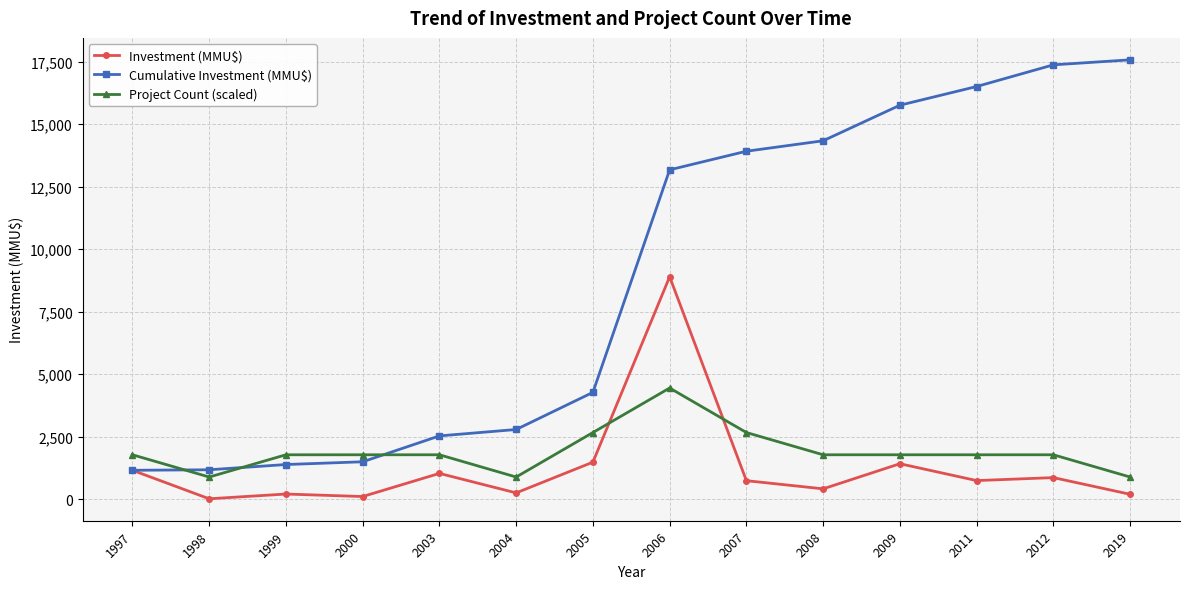

True or false: Investment (MMU$) has more than 2 points higher than both neighbors.

True